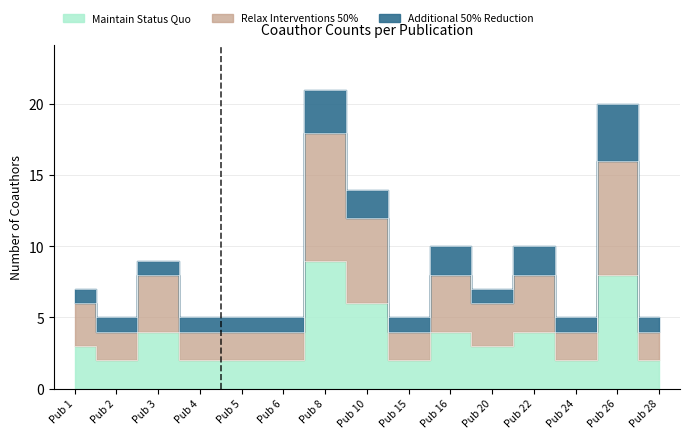

The value of Relax Interventions 50% at Pub 20 is 4. True or false?

False